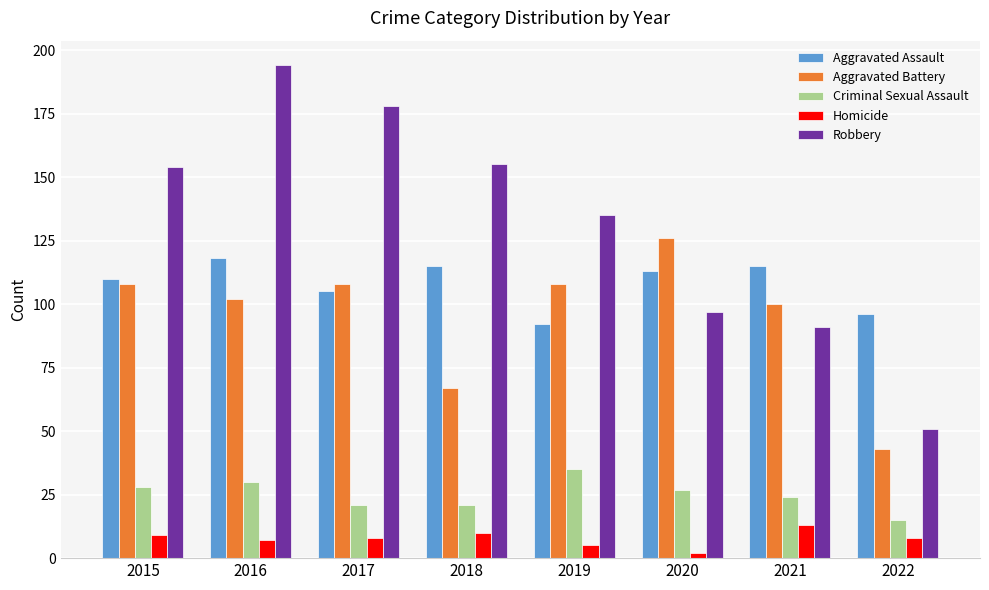

Read the Robbery value at 2017.

178